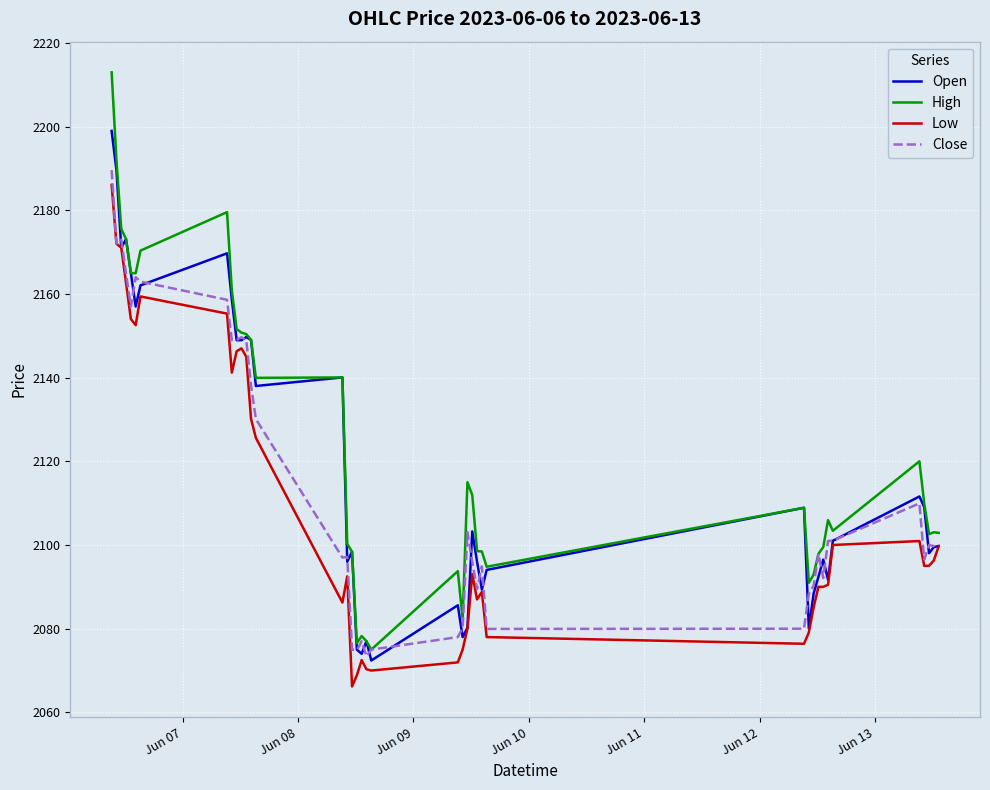

What is the minimum value for Close?

2073.4